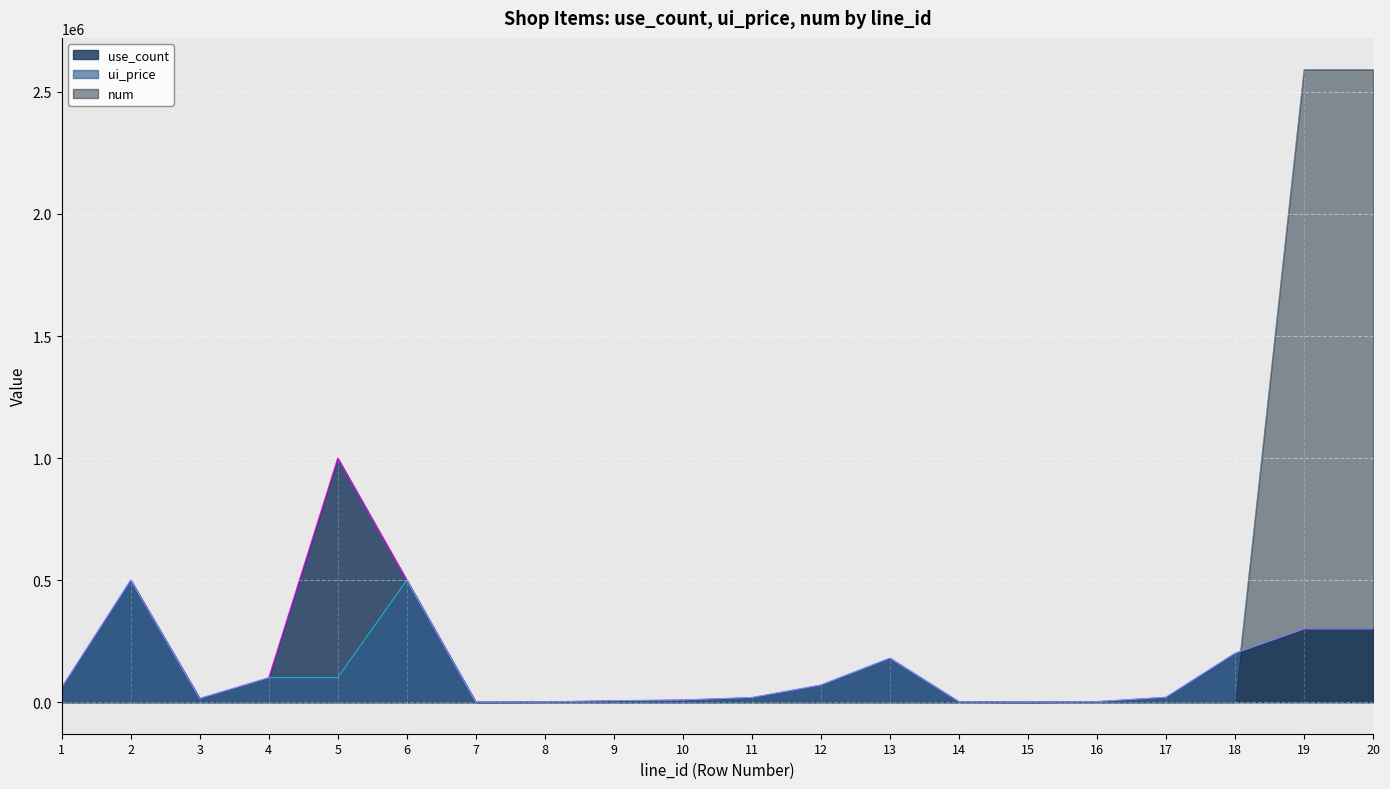

Which has a higher value, 7 or 6?

6